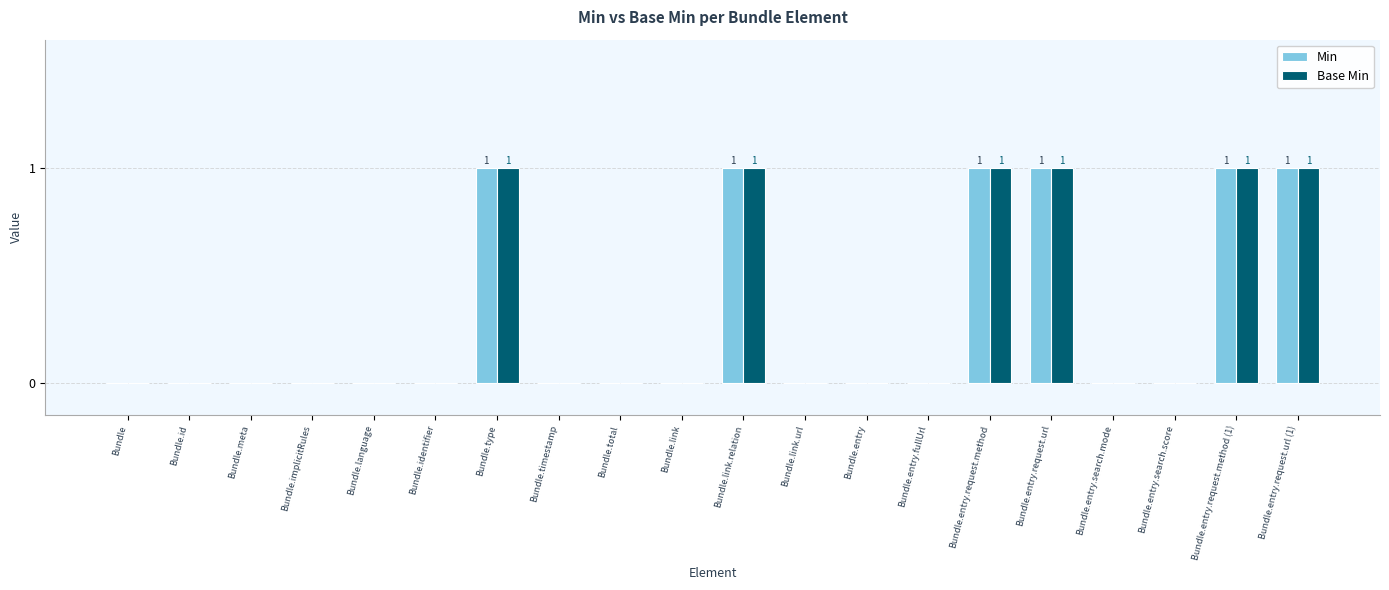

Is it true that Min equals -1 at Bundle.entry.search.score?

False